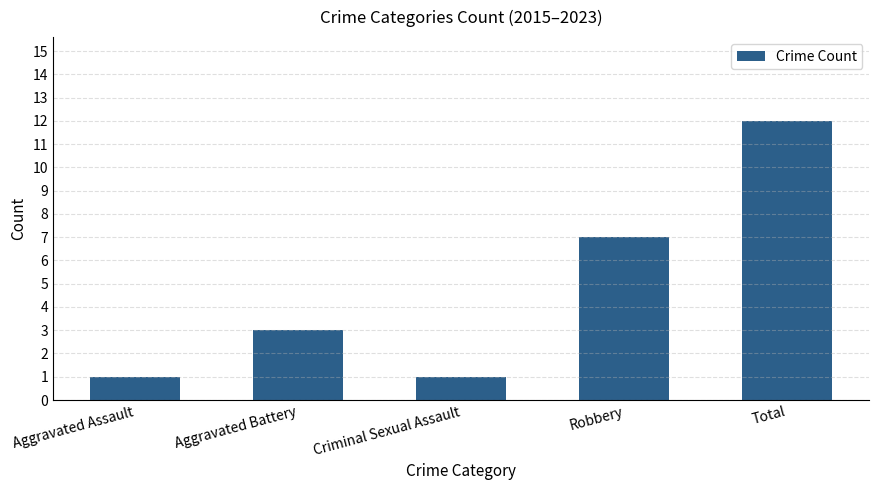

What is the change in value from Criminal Sexual Assault to Total?

+11